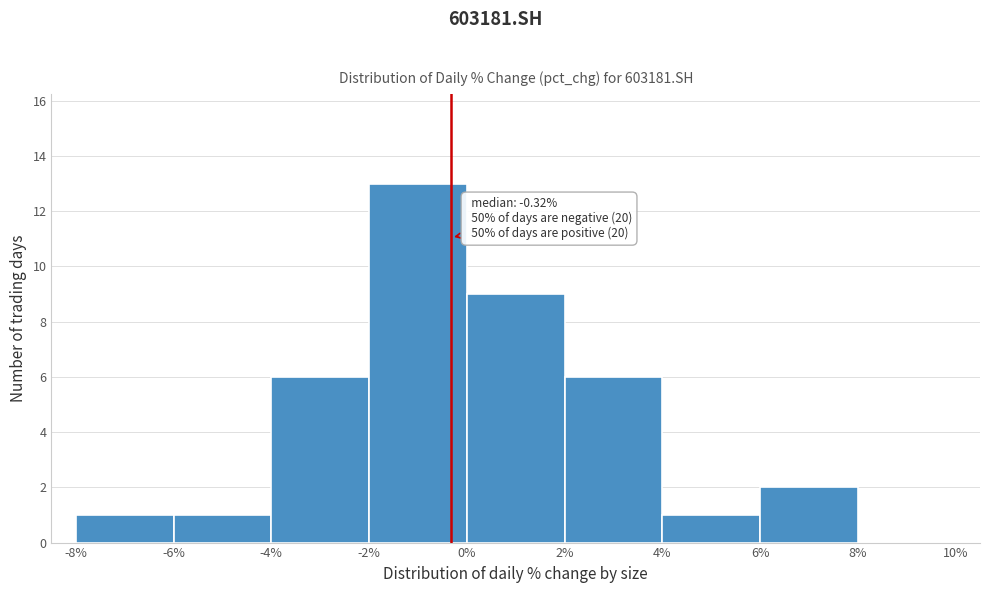

Which range on the x-axis has the tallest bar?

-2% to 0%